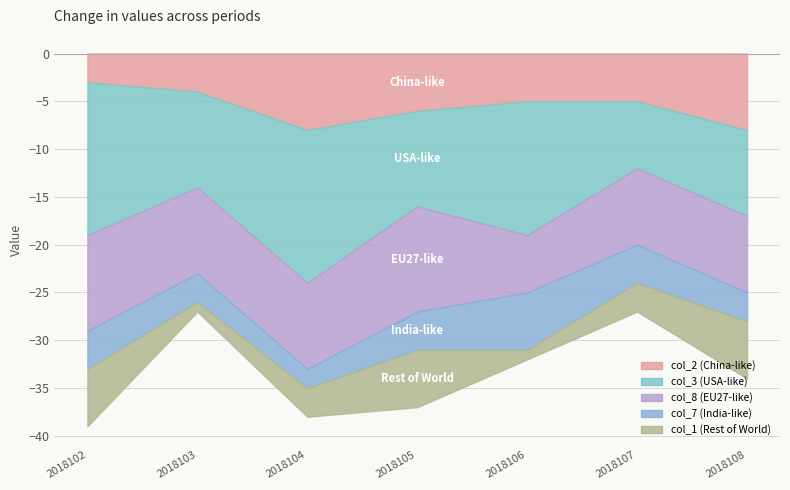

Count the number of categories in the chart.

7